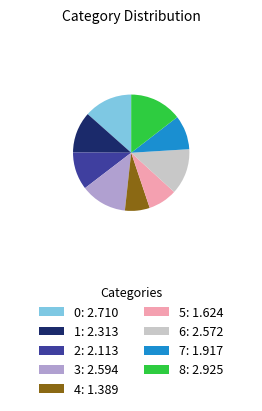

True or false: 4 accounts for 7% of the total.

True